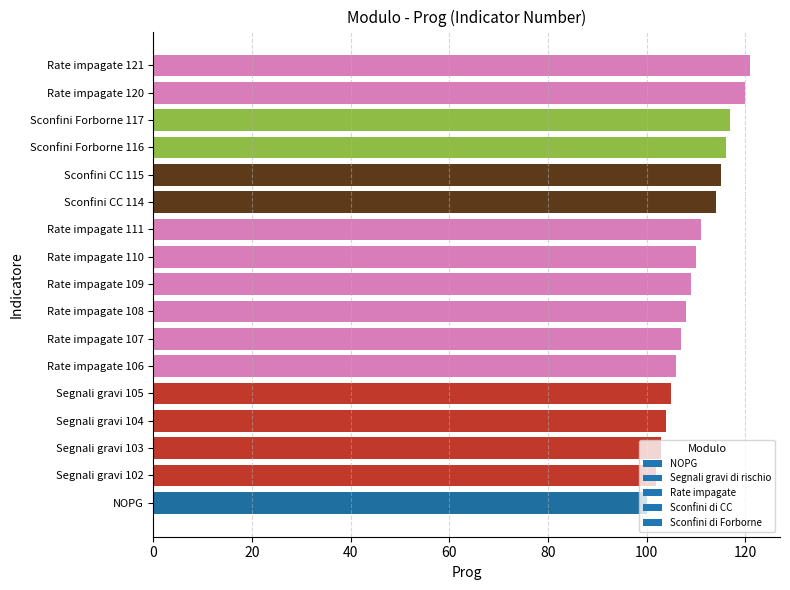

The chart shows a value of 115 at Sconfini CC 115. True or false?

True